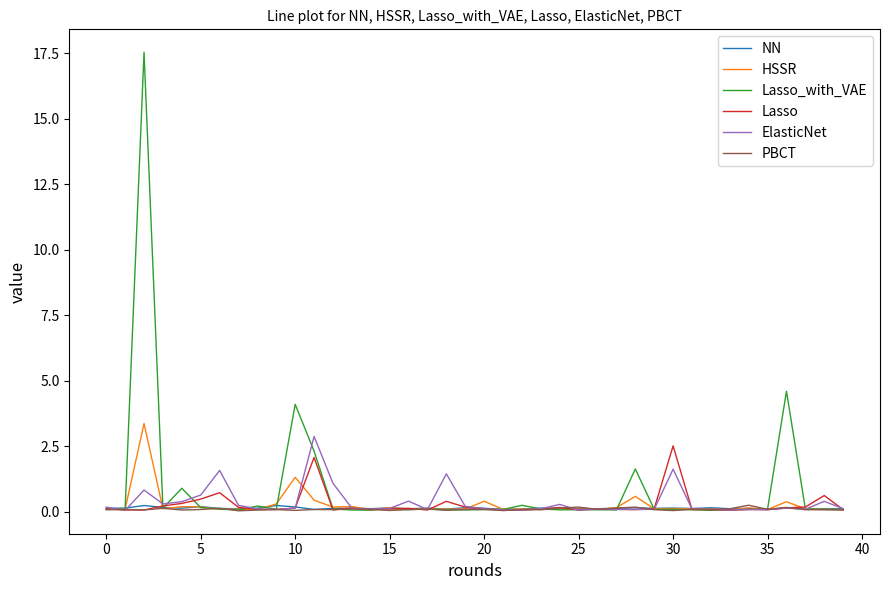

What is the lowest value of the Lasso series?

0.1